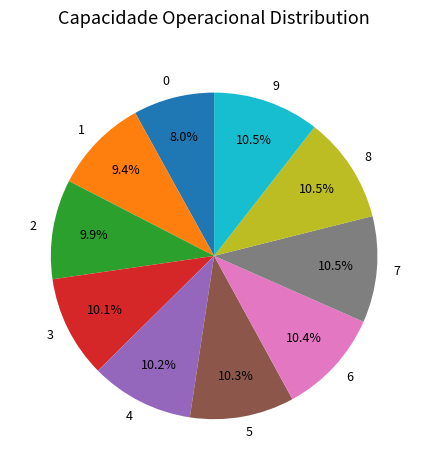

Between 1 and 4, which is larger?

4